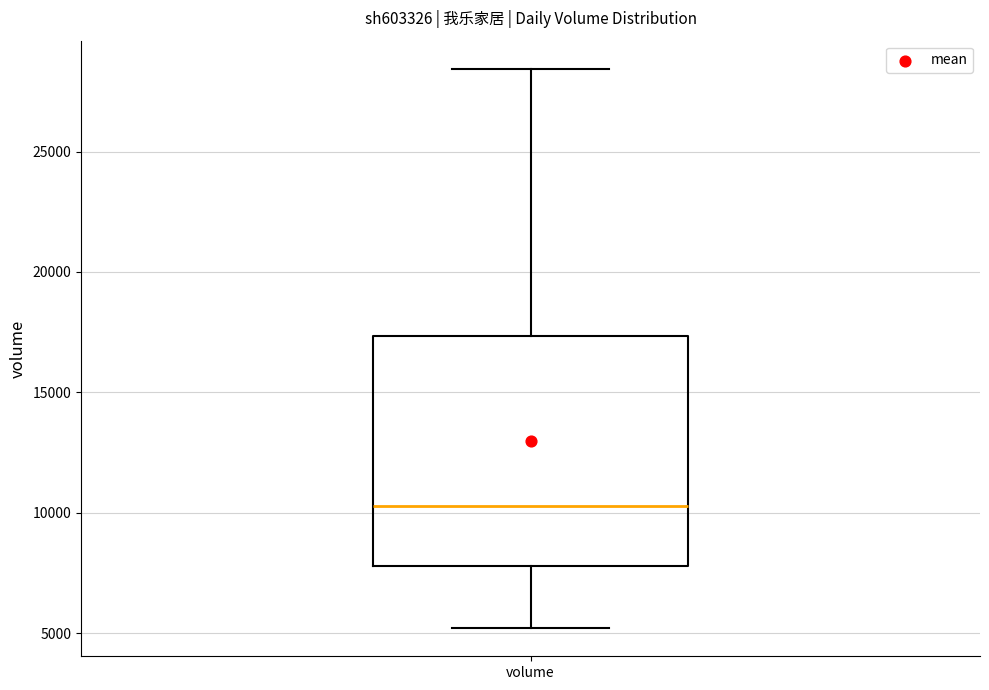

Where is the upper edge of the box for volume on the y-axis? The values are not printed on the chart, so give them approximately, as read against the axis.

17500